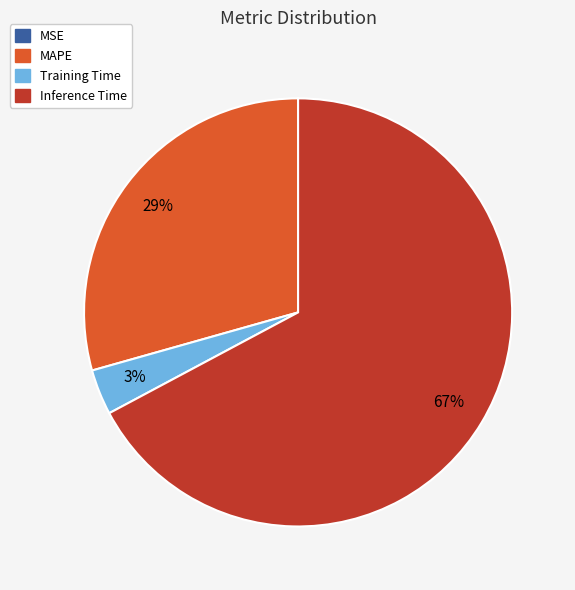

Does any single category account for the majority?

Yes